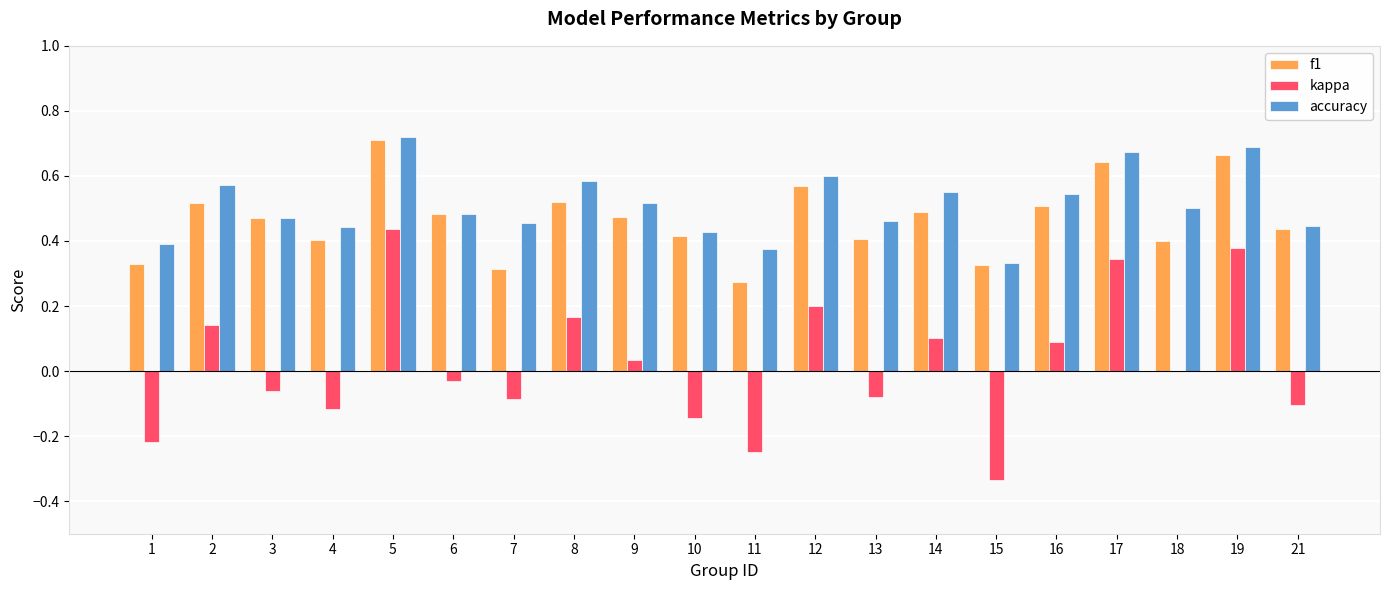

What is the sum of all f1 values?

9.4